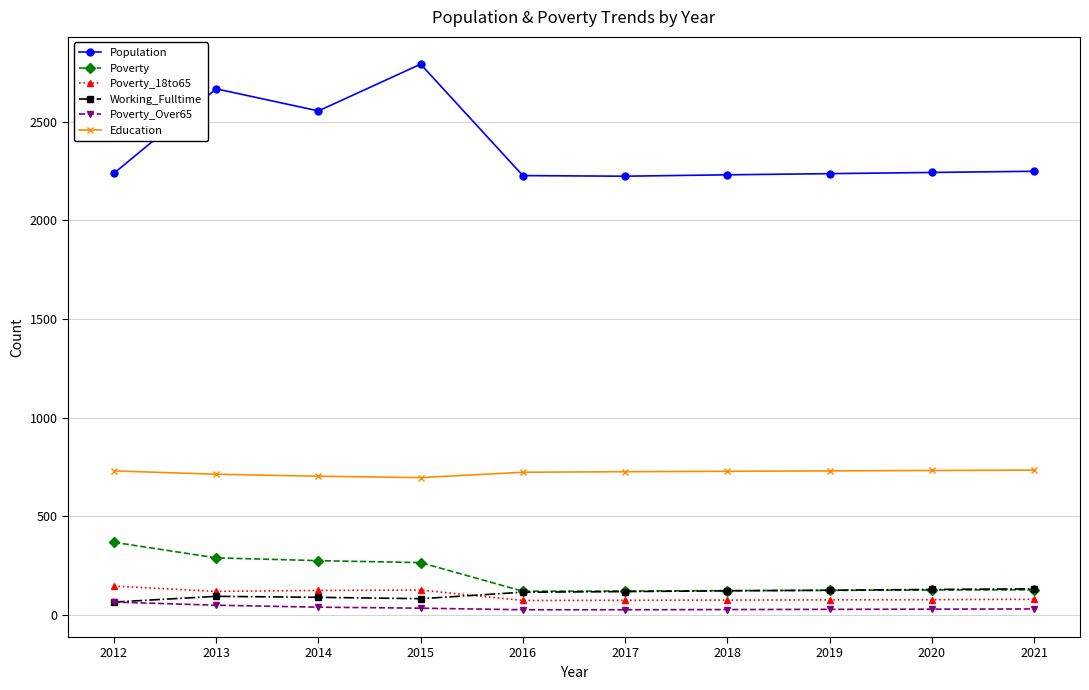

What is the average value of the Poverty_18to65 series?

97